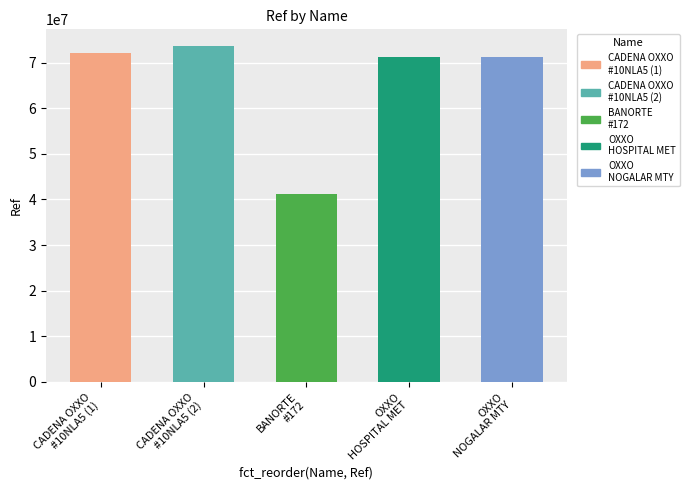

Approximately how many times larger is the value at OXXO - #10NLA50NOG - NOGALAR MTY compared to BANORTE - #172 - MERCADO DE ABASTOS ESTR?

1.7